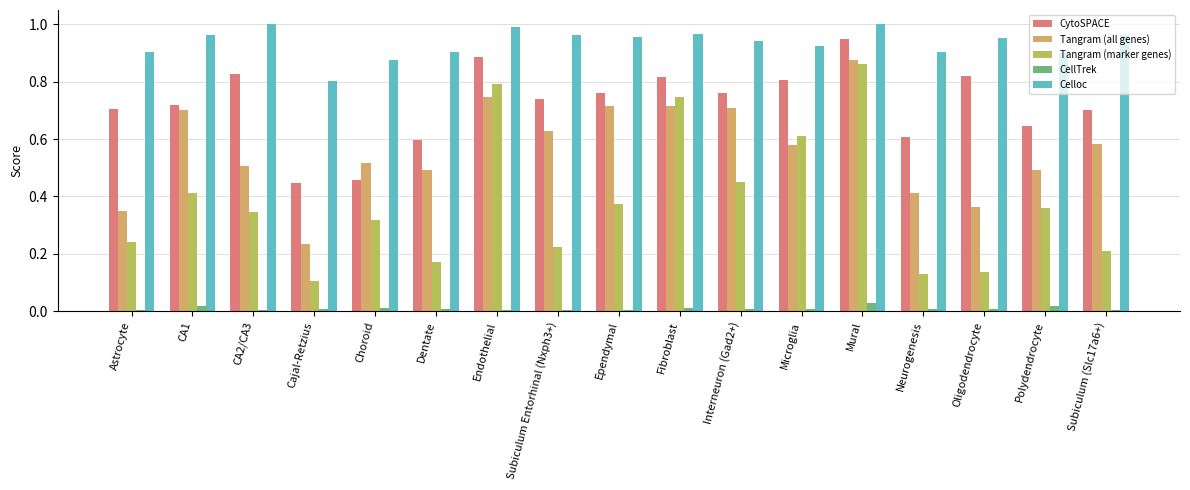

What is the sum of all Tangram (marker genes) values?

6.5